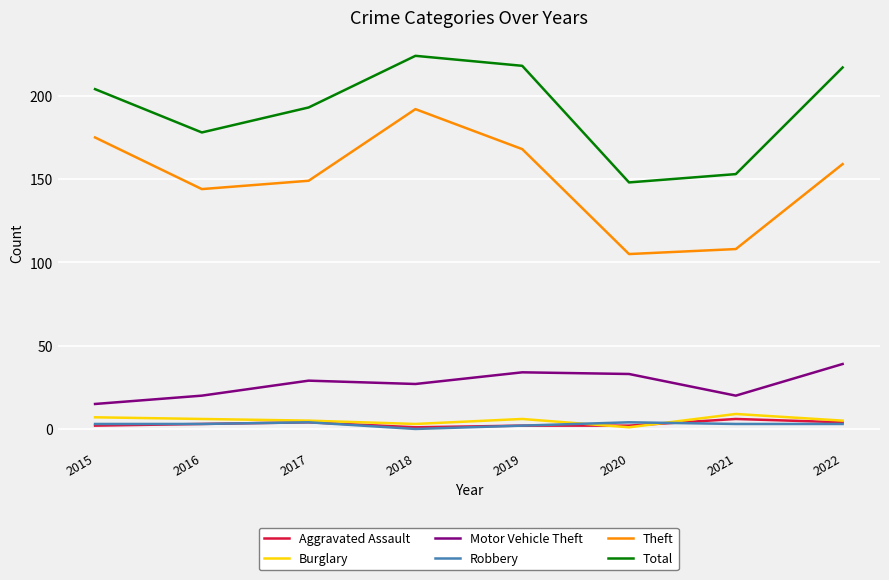

True or false: Robbery has more than 0 interior local peaks.

True